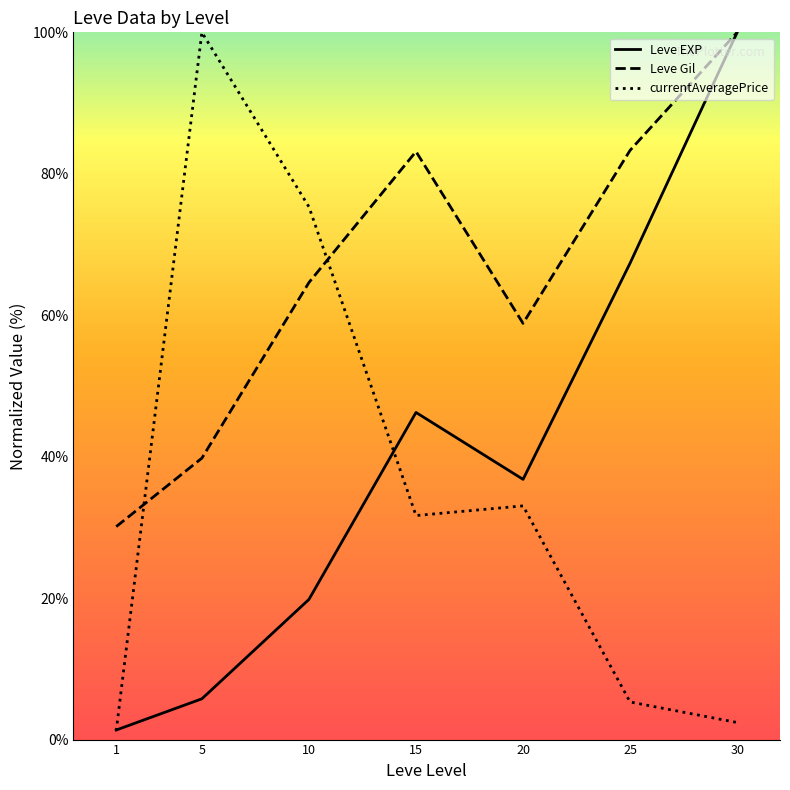

Which series changed the most between 10 and 30?

Leve EXP